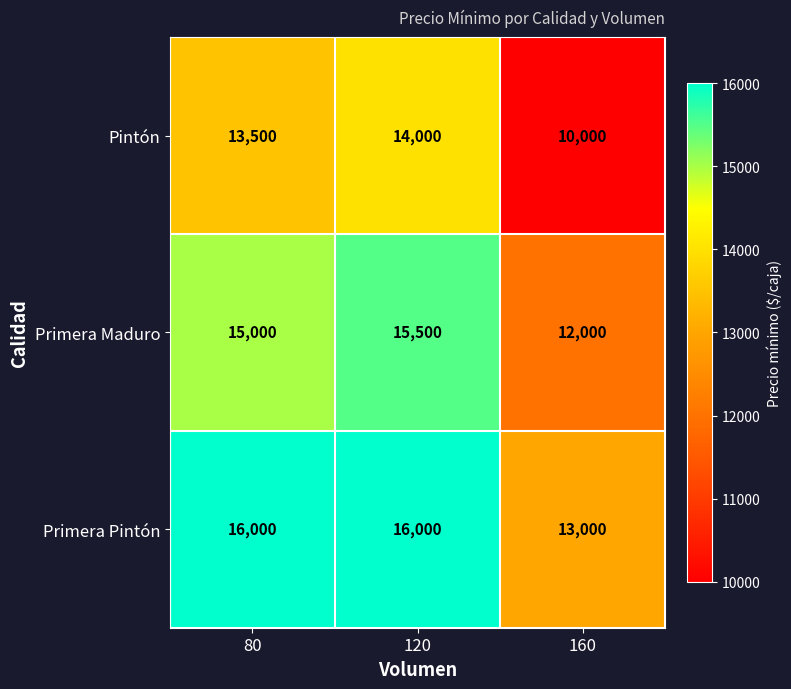

The value of Primera Pintón at 120 is 24242. True or false?

False